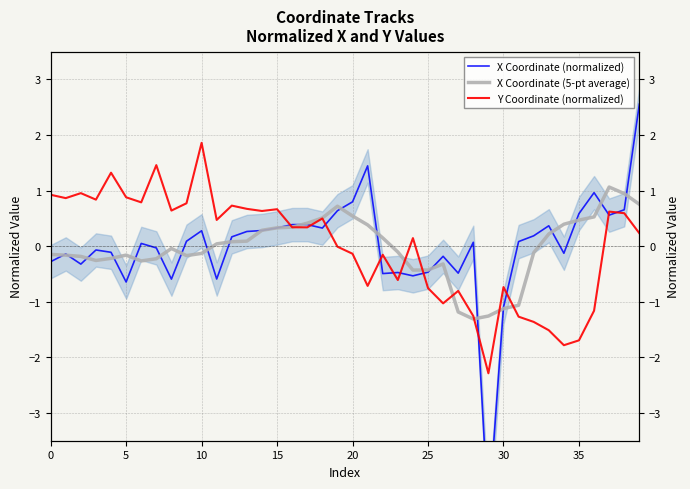

True or false: X Coordinate (normalized) has a value of -0.5 at 25.

True